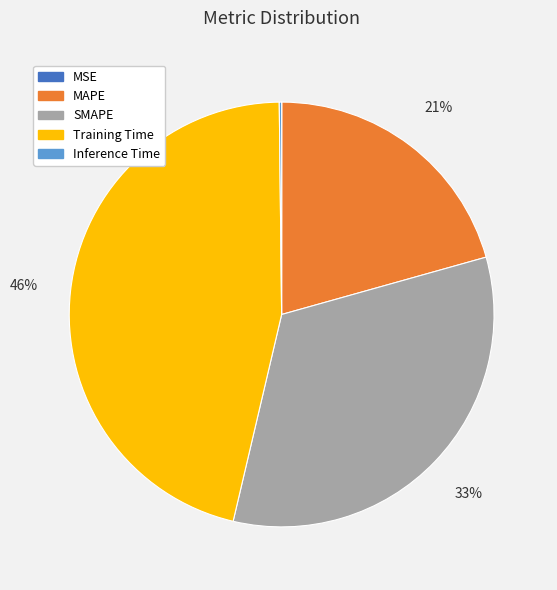

Is it true that SMAPE is 26% of the pie?

False